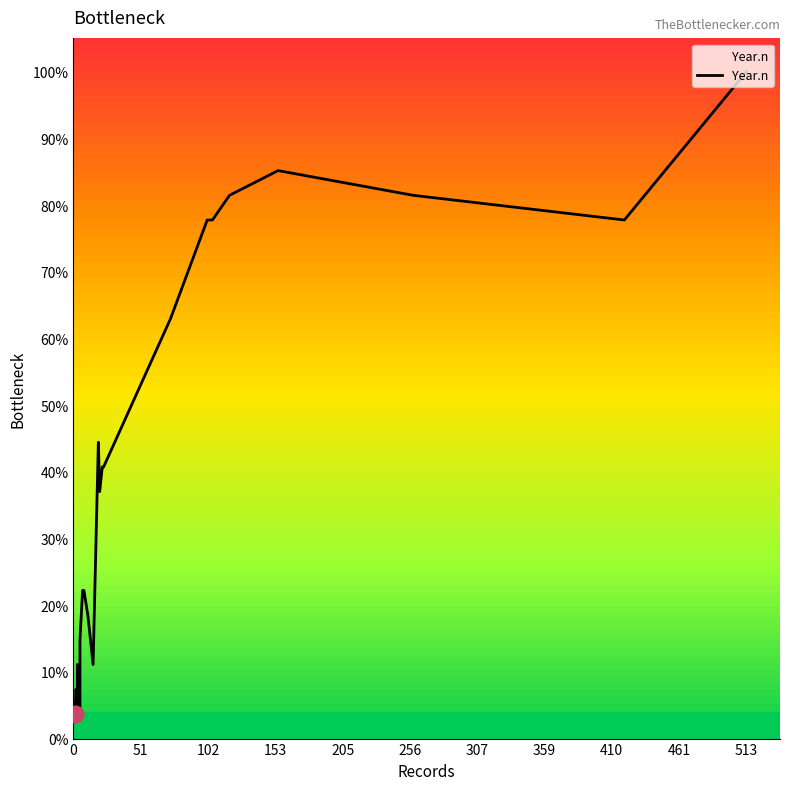

What is the greatest value displayed?

100.0